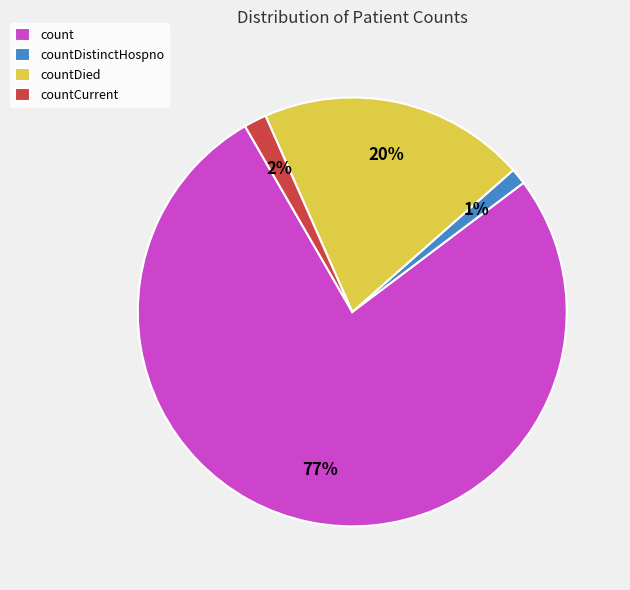

To the nearest percent, what is the combined percentage of countDied and countDistinctHospno?

21%